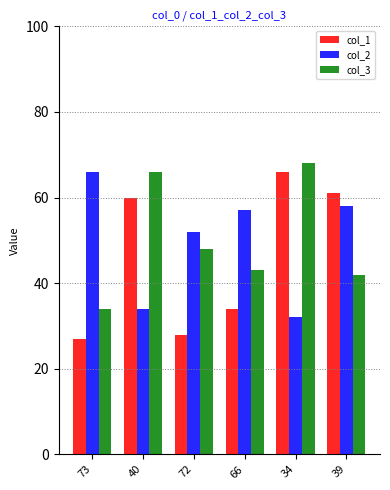

At how many categories does at least one series exceed 47?

6